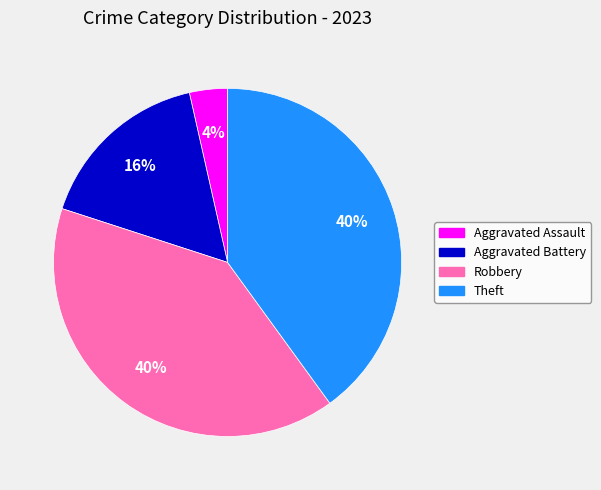

True or false: Robbery accounts for 40% of the total.

True